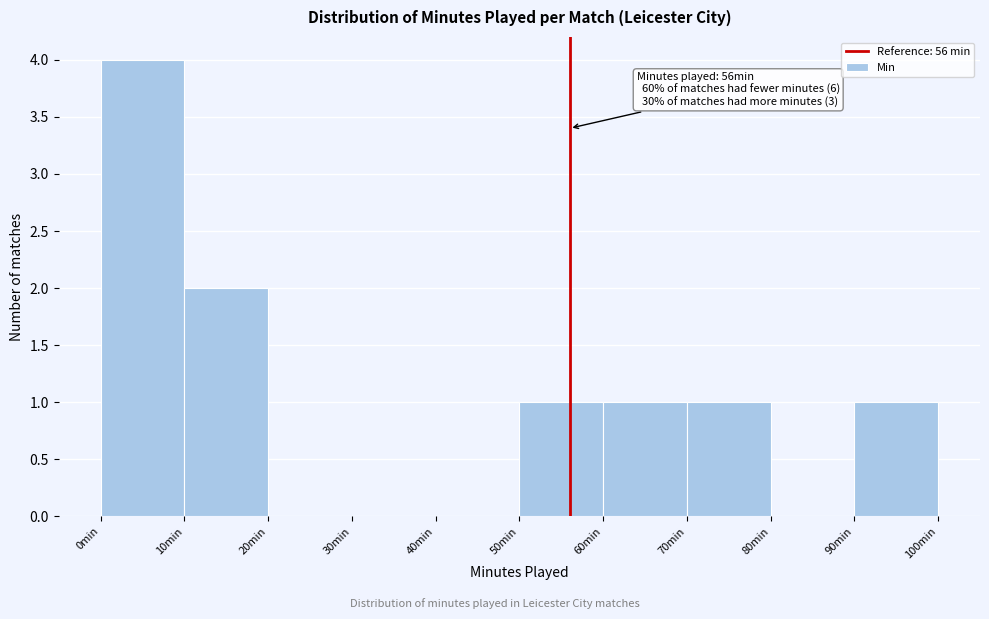

Over which range of the x-axis is the bar tallest?

0 to 10